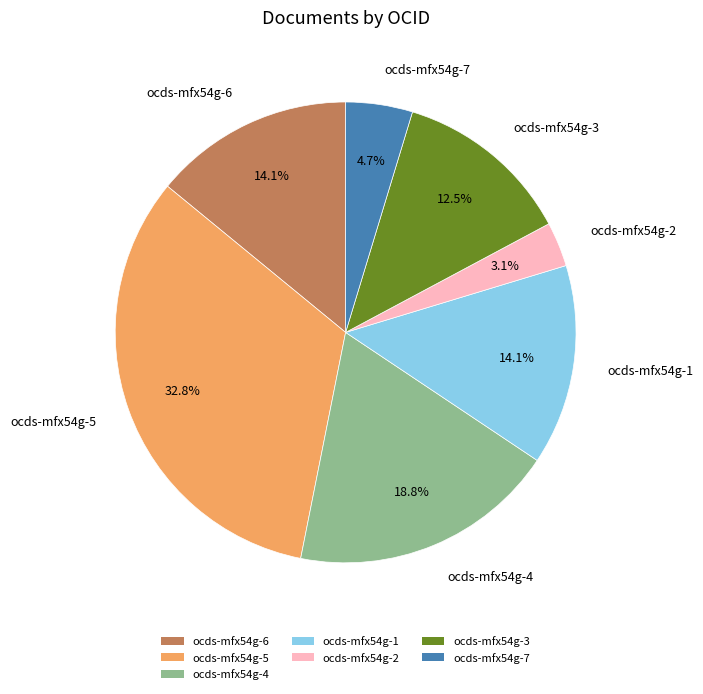

To the nearest percent, what is the difference between the largest and smallest slice percentages?

30%